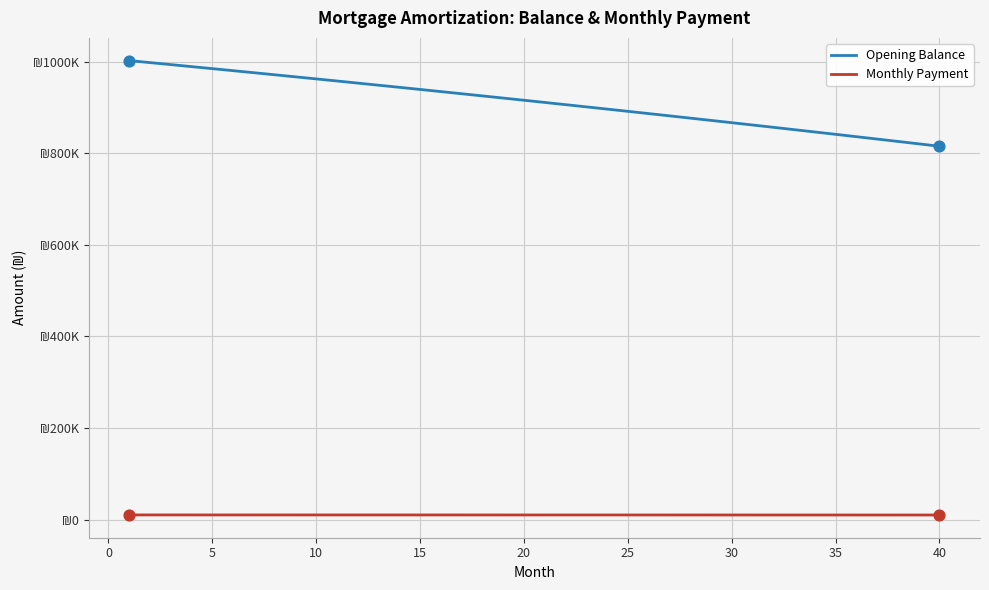

At how many categories does at least one series exceed 989993?

3